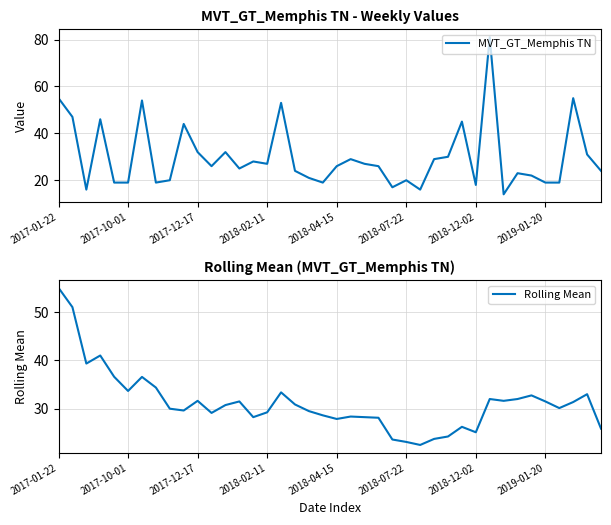

The MVT_GT_Memphis TN series shows 30.0 at 28. True or false?

True